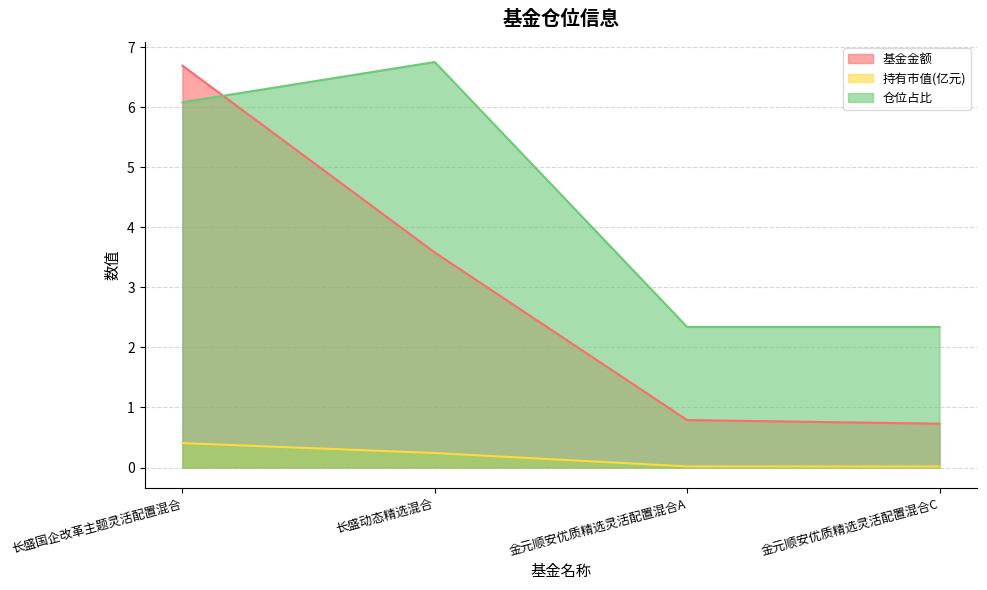

Count the number of categories in the chart.

4